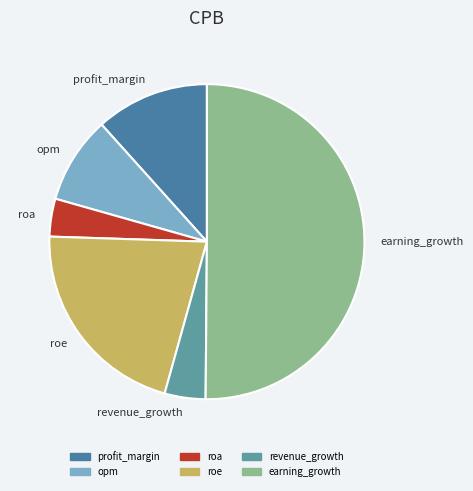

Count the number of slices in the pie.

6